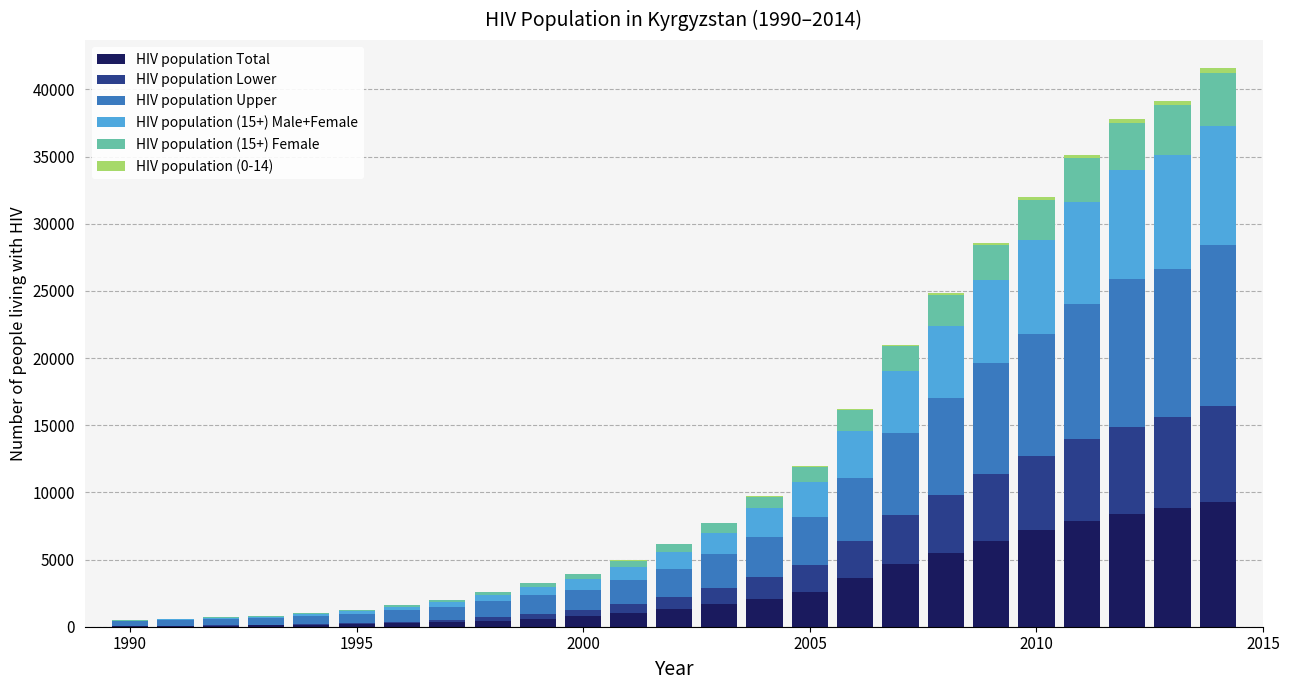

Count the number of data series in this chart.

6